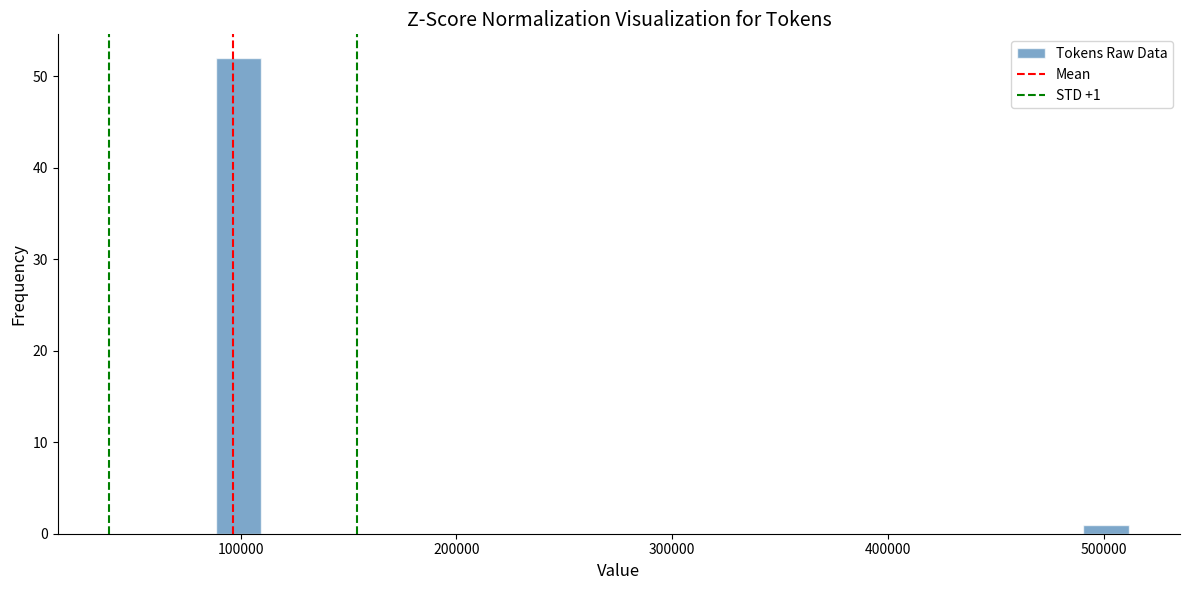

Read against the x-axis, roughly where is the centre of the tallest bar?

100000